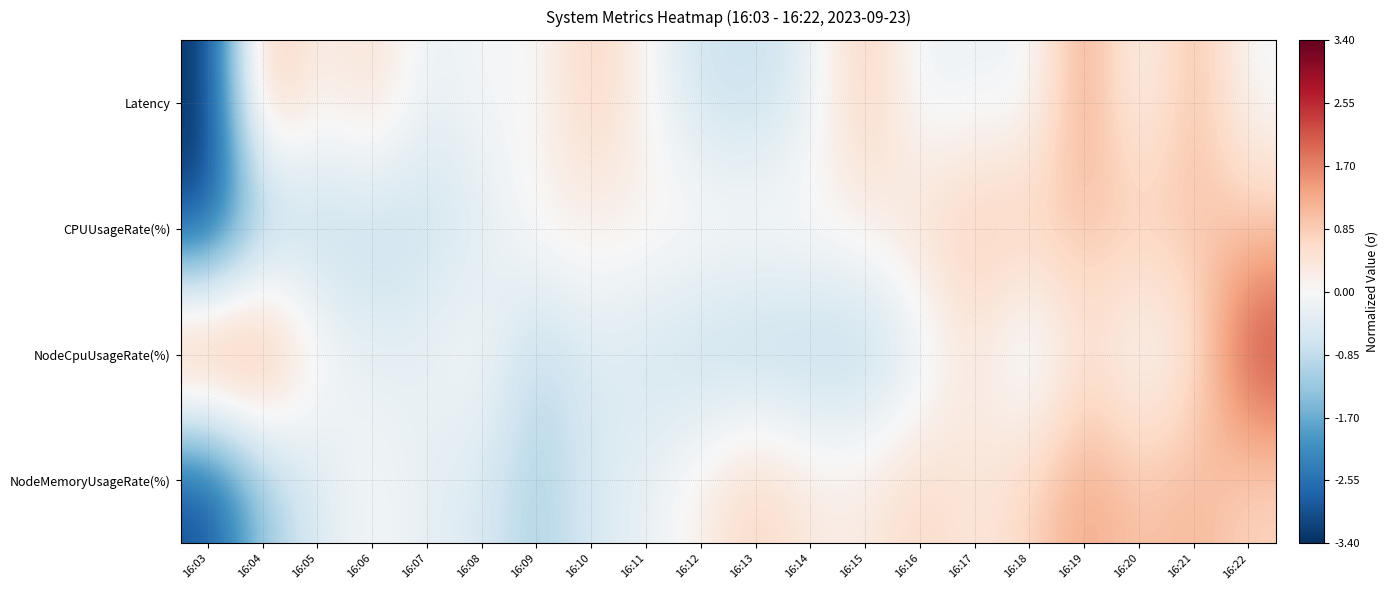

List the series in order of their peak value, lowest first.

CPUUsageRate(%), NodeMemoryUsageRate(%), Latency, NodeCpuUsageRate(%)